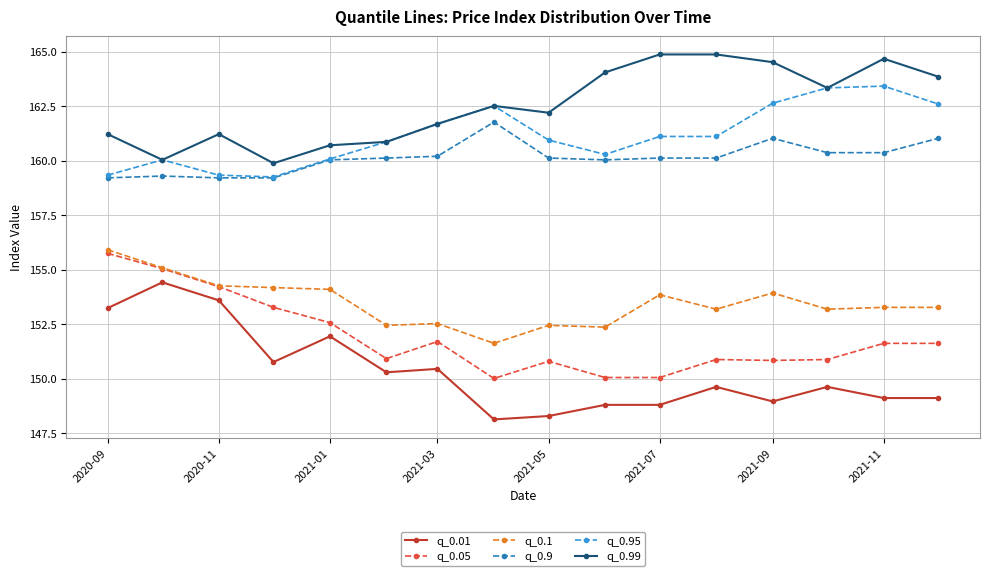

True or false: q_0.99 and q_0.9 intersect in this chart.

False